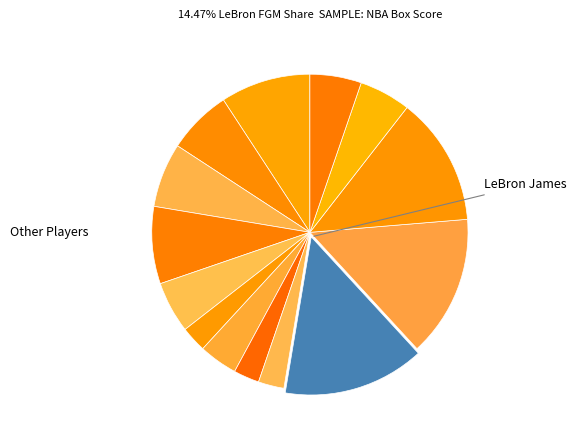

To the nearest percent, what is the difference between the largest and smallest slice percentages?

12%